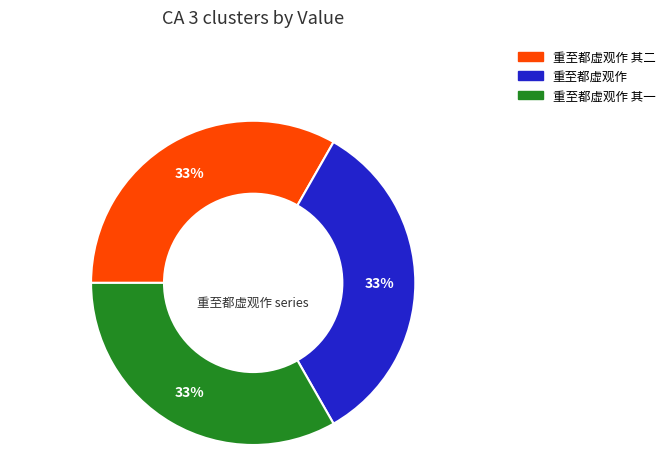

Is there a majority slice in this chart?

No